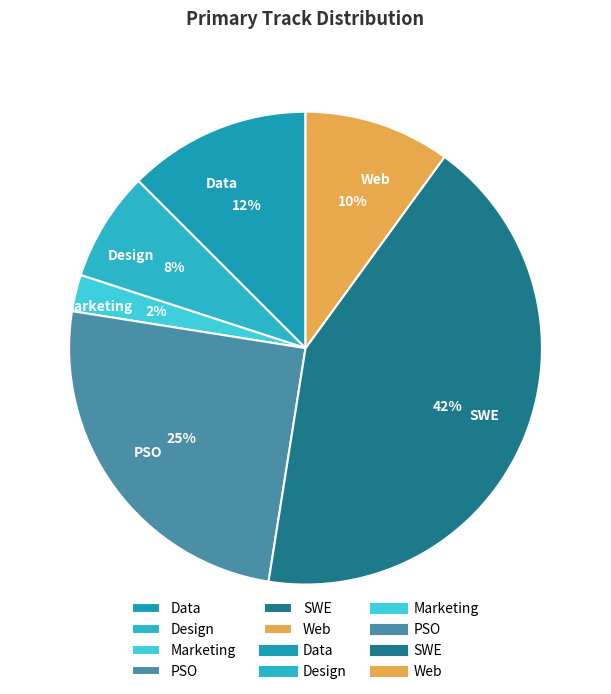

To the nearest percent, what percentage of the pie is Marketing?

2%